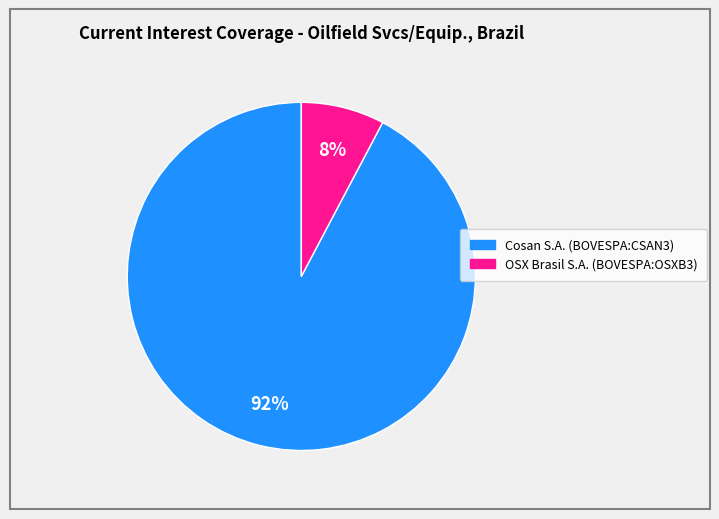

Combined, do Cosan S.A. (BOVESPA:CSAN3) and OSX Brasil S.A. (BOVESPA:OSXB3) account for over 50%?

Yes